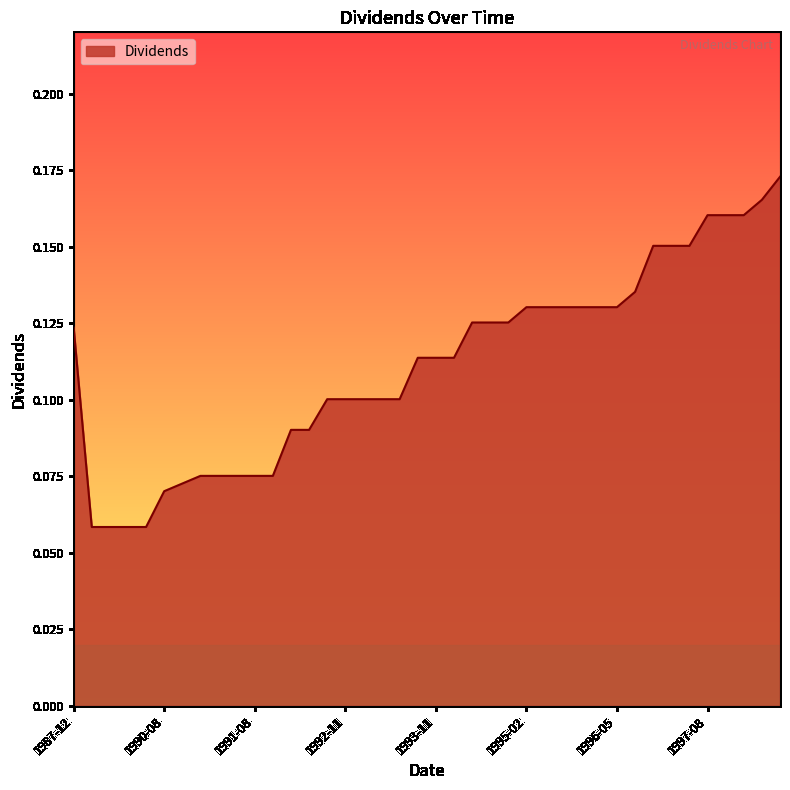

True or false: the data has more than 0 interior local peaks.

False